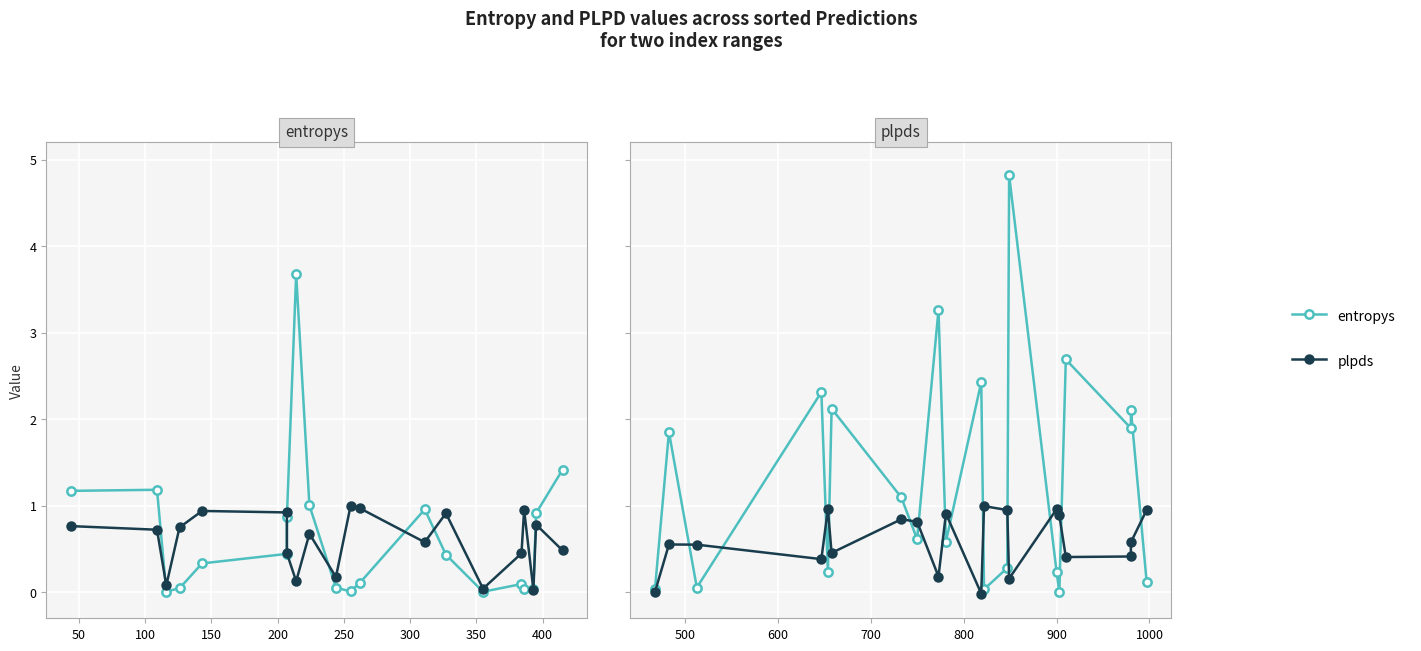

What are all the series names shown in the legend?

entropys, plpds